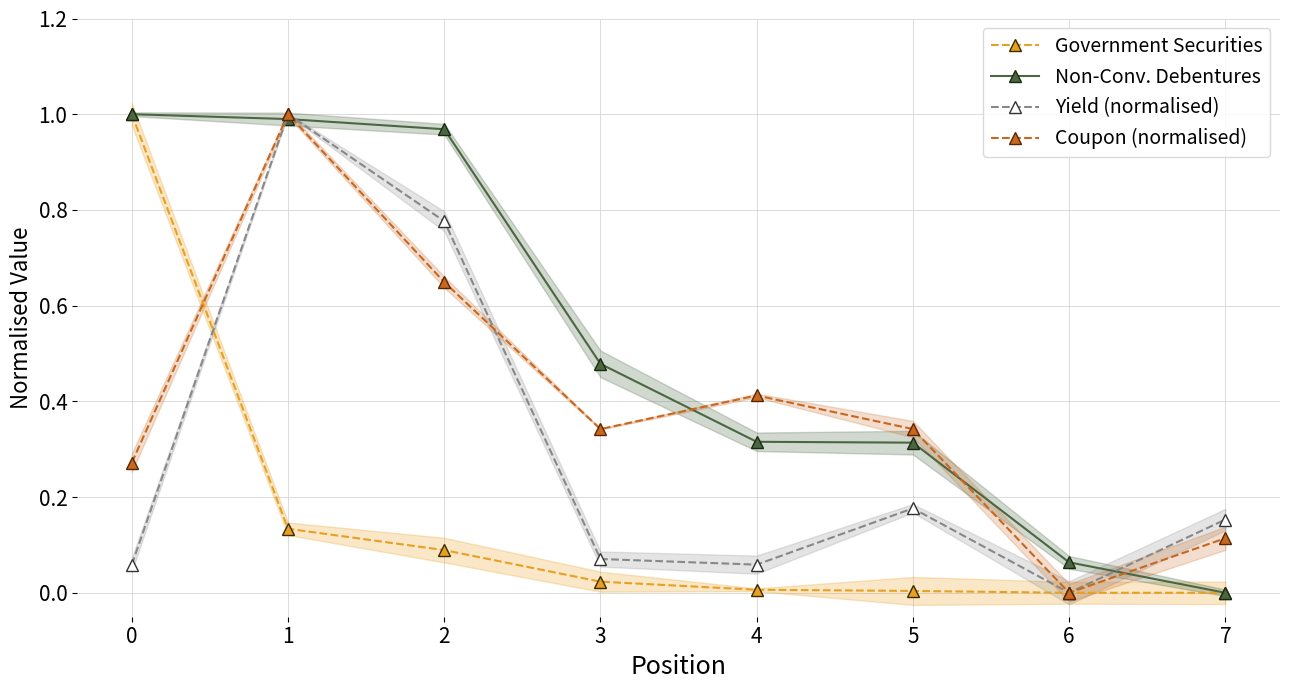

What is the total value across all series at 0?

2.3